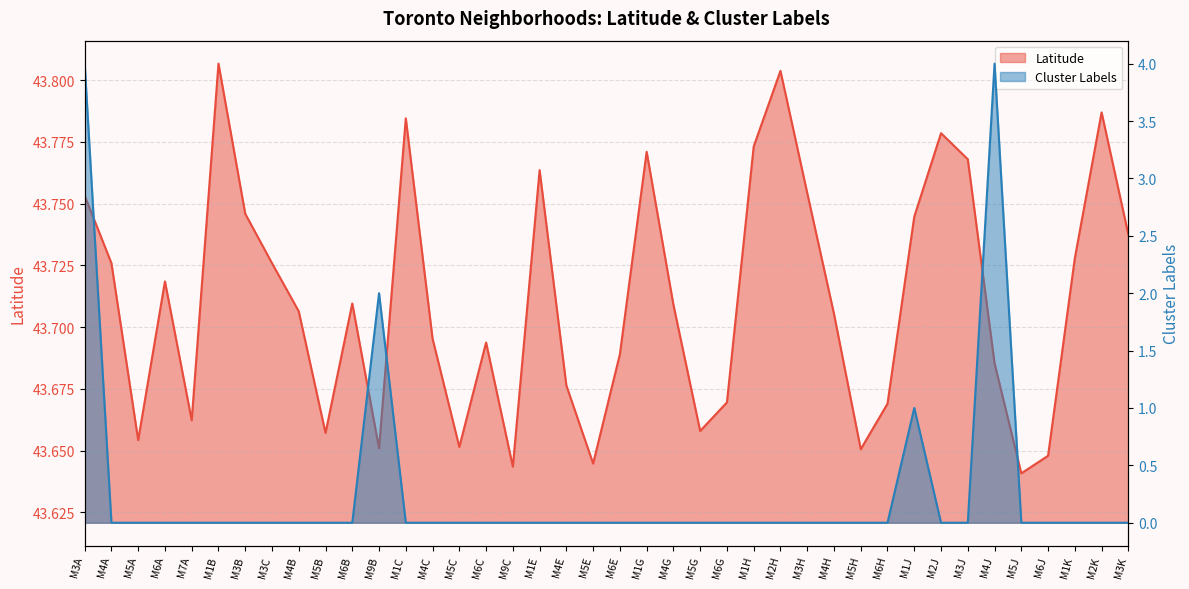

Which series has the largest total across all categories?

Latitude